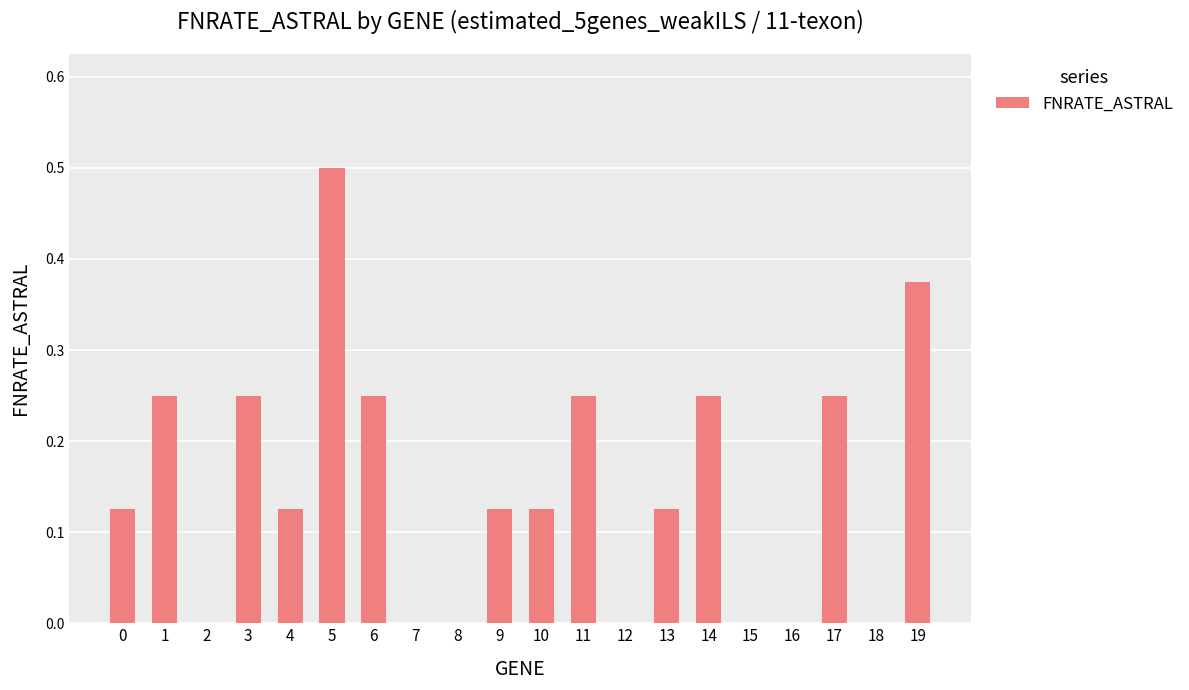

What is the change in value from 0 to 7?

-0.1